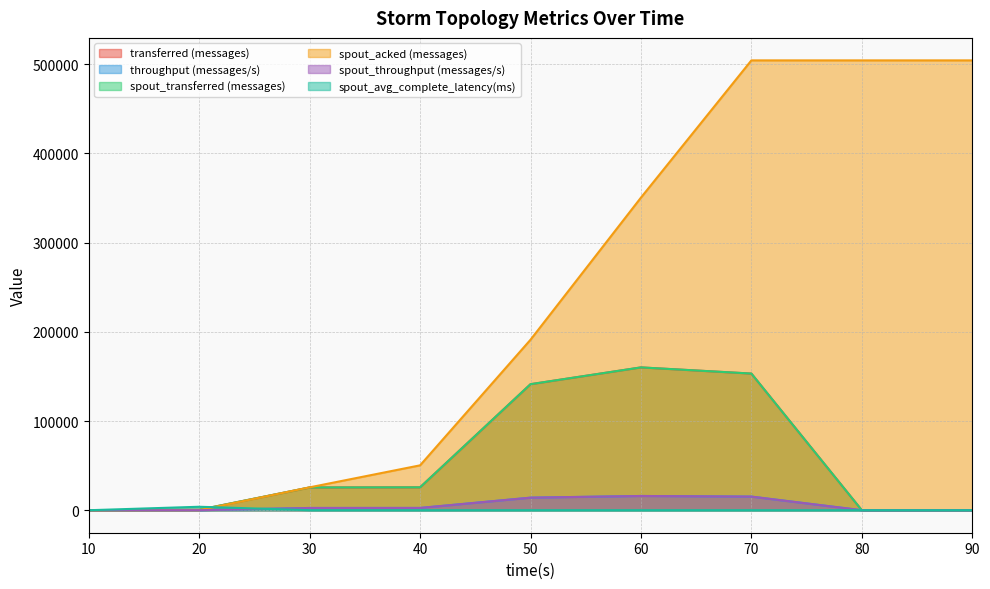

After their last crossing, which series has the higher values: spout_transferred (messages) or spout_acked (messages)?

spout_acked (messages)